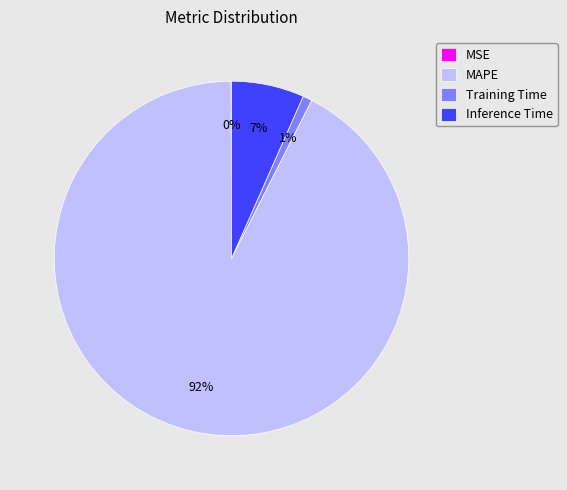

To the nearest percent, what portion does Training Time represent?

1%